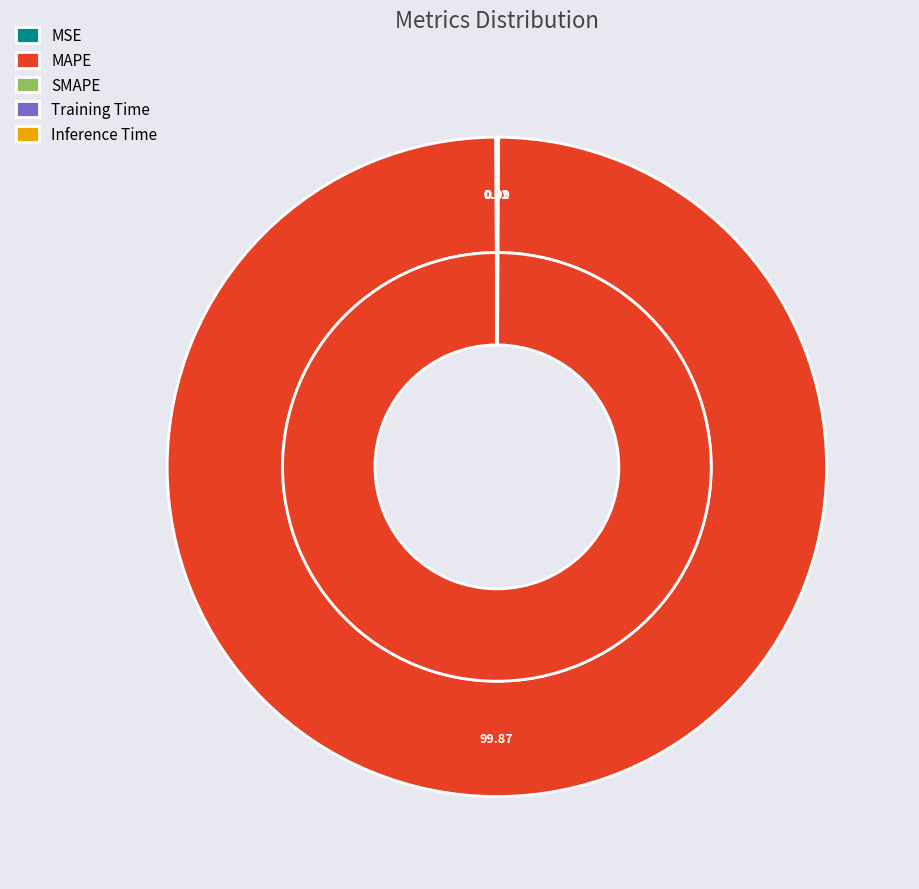

What is the largest slice in the pie chart?

MAPE